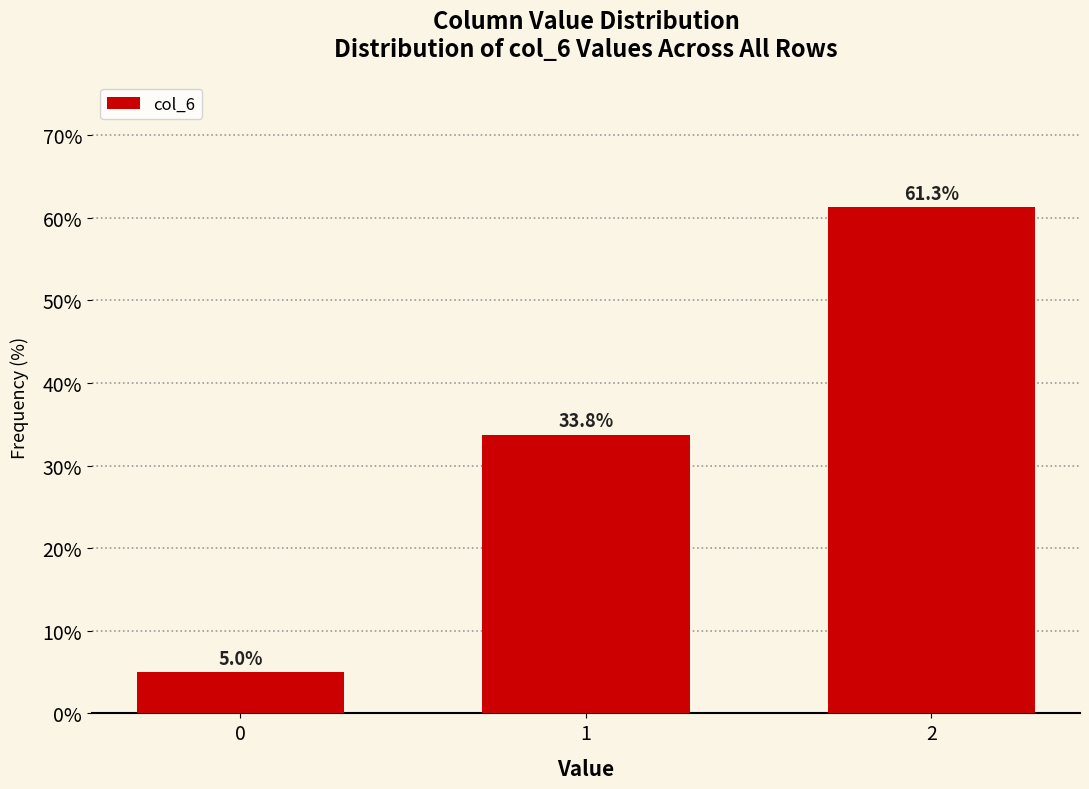

How many values exceed 33?

2